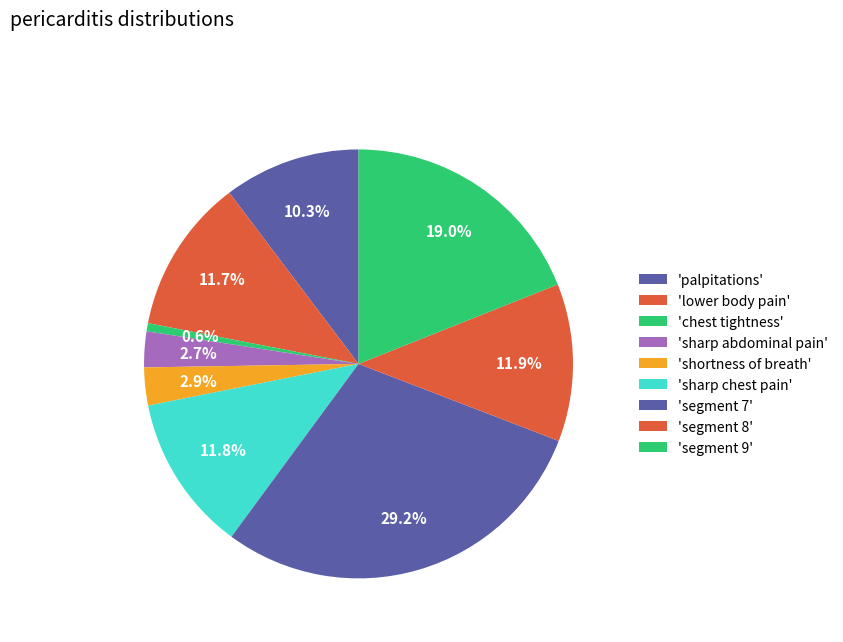

Which slice is the largest?

signal segment 7